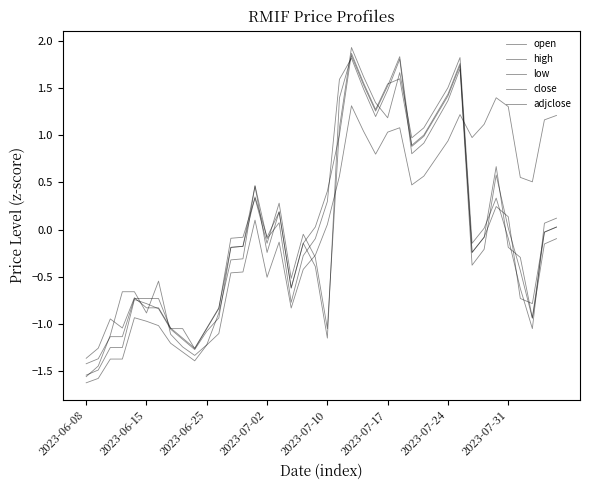

At which label does open first exceed 0?

14